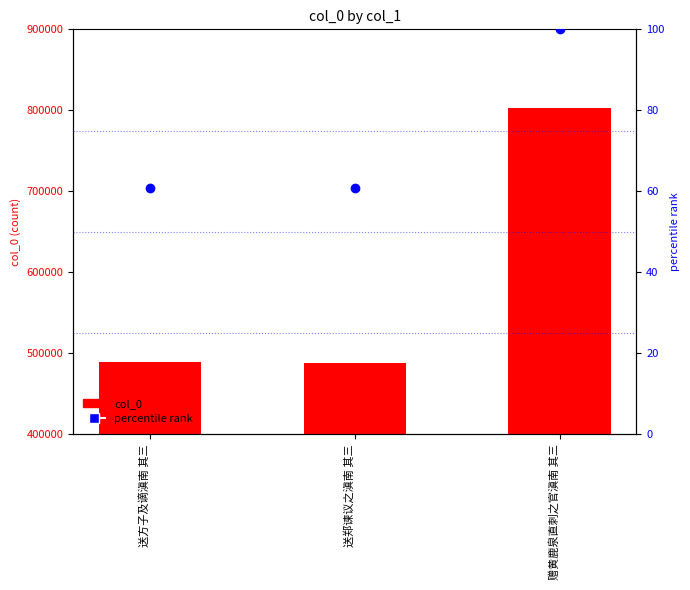

Which series reaches the maximum Y coordinate?

col_0